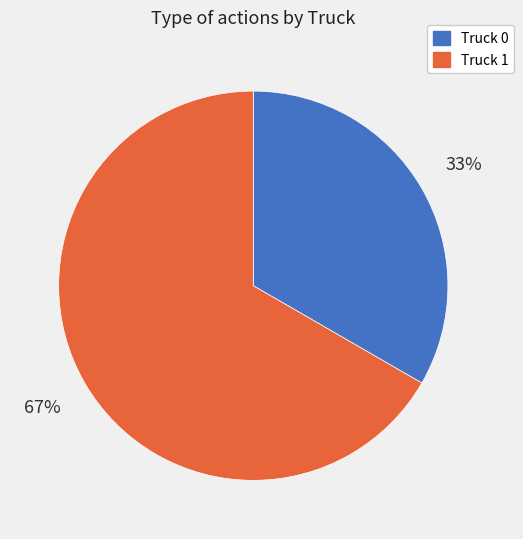

What is the largest slice in the pie chart?

Truck 1